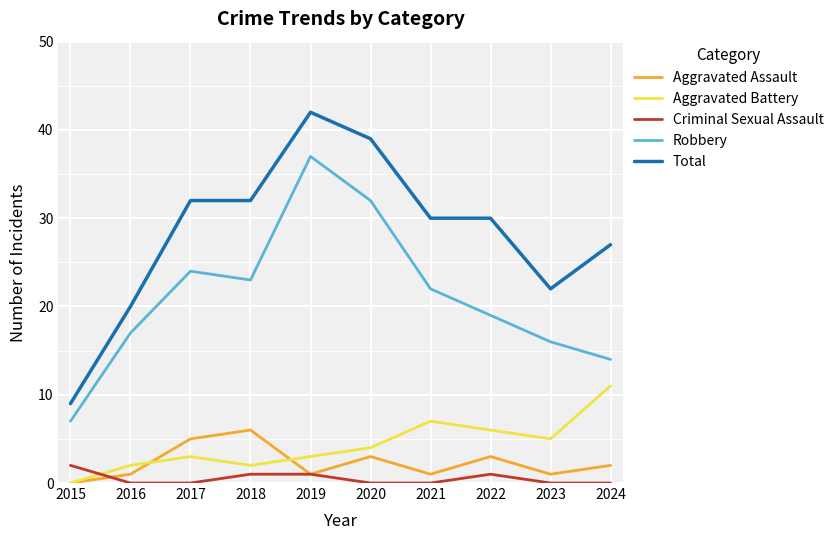

At which label is Aggravated Battery closest to 5?

2023